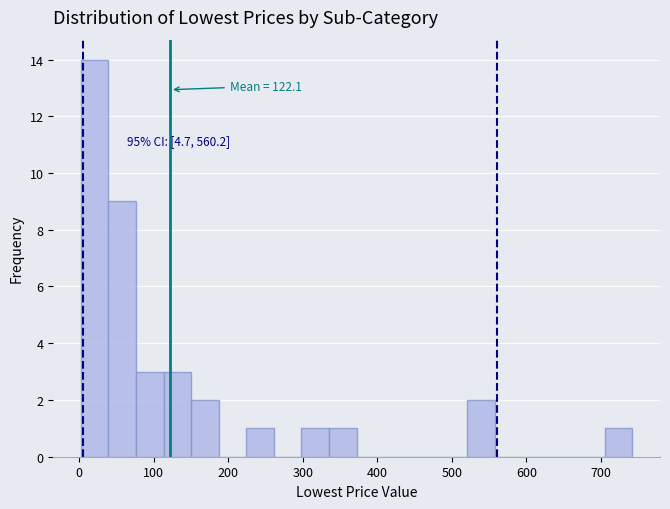

Around what value on the x-axis is the tallest bar? Give the approximate position of its centre, as read against the axis.

20